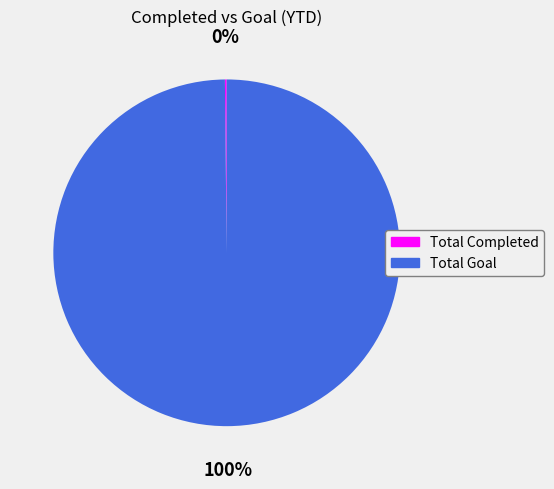

What is the largest slice in the pie chart?

Total Goal